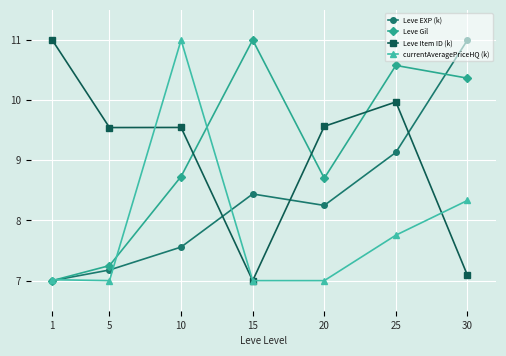

What is the spread (max minus min) of values at 15?

4.0